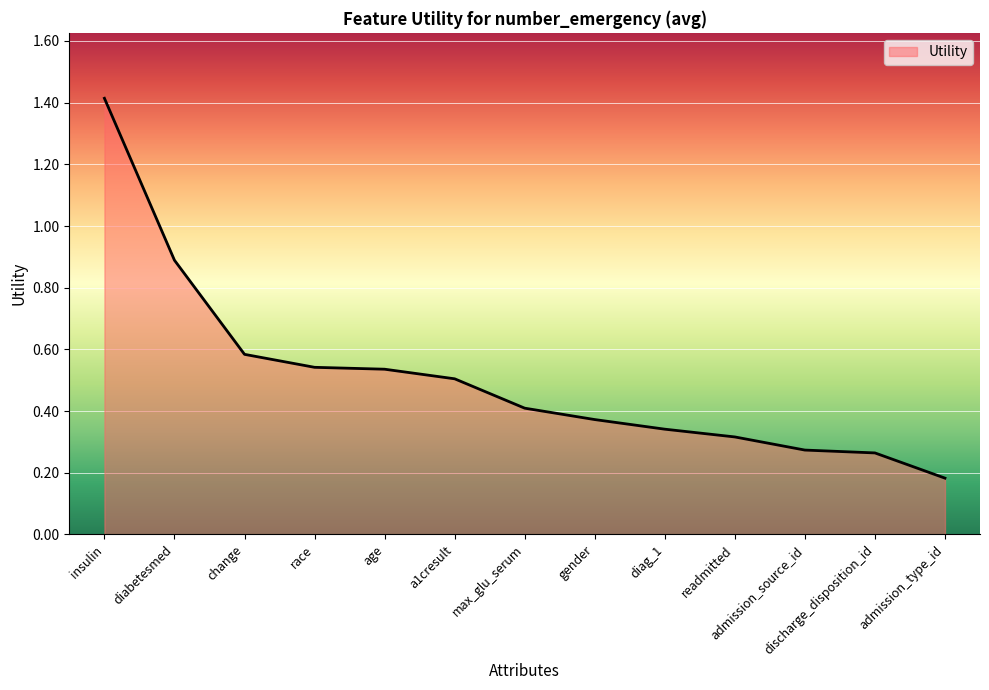

Does the chart display data point markers on the line(s)?

No